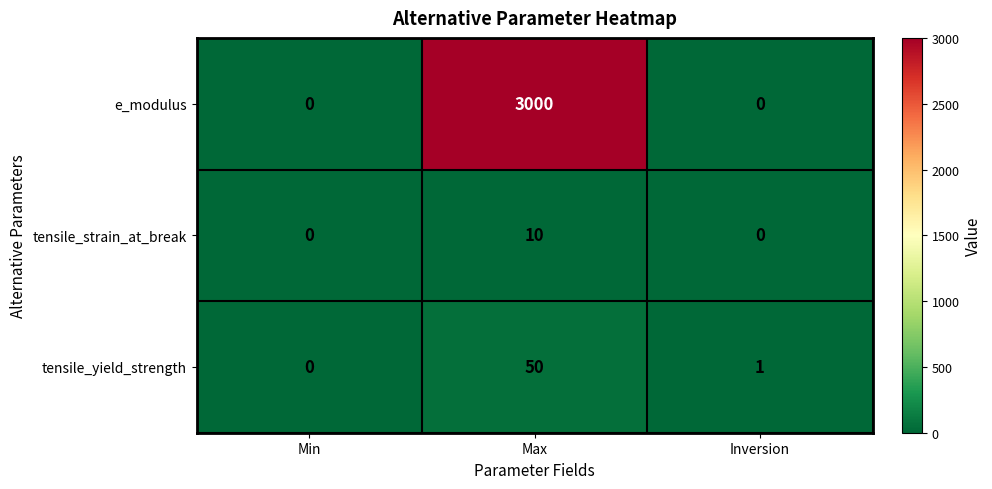

What is the maximum value shown in the chart?

3000